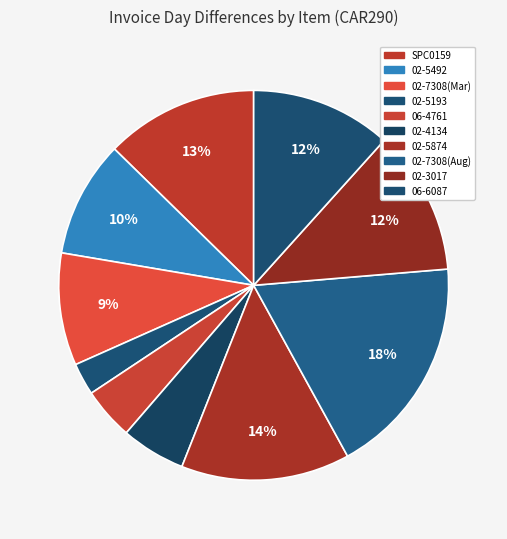

Count the number of slices in the pie.

10